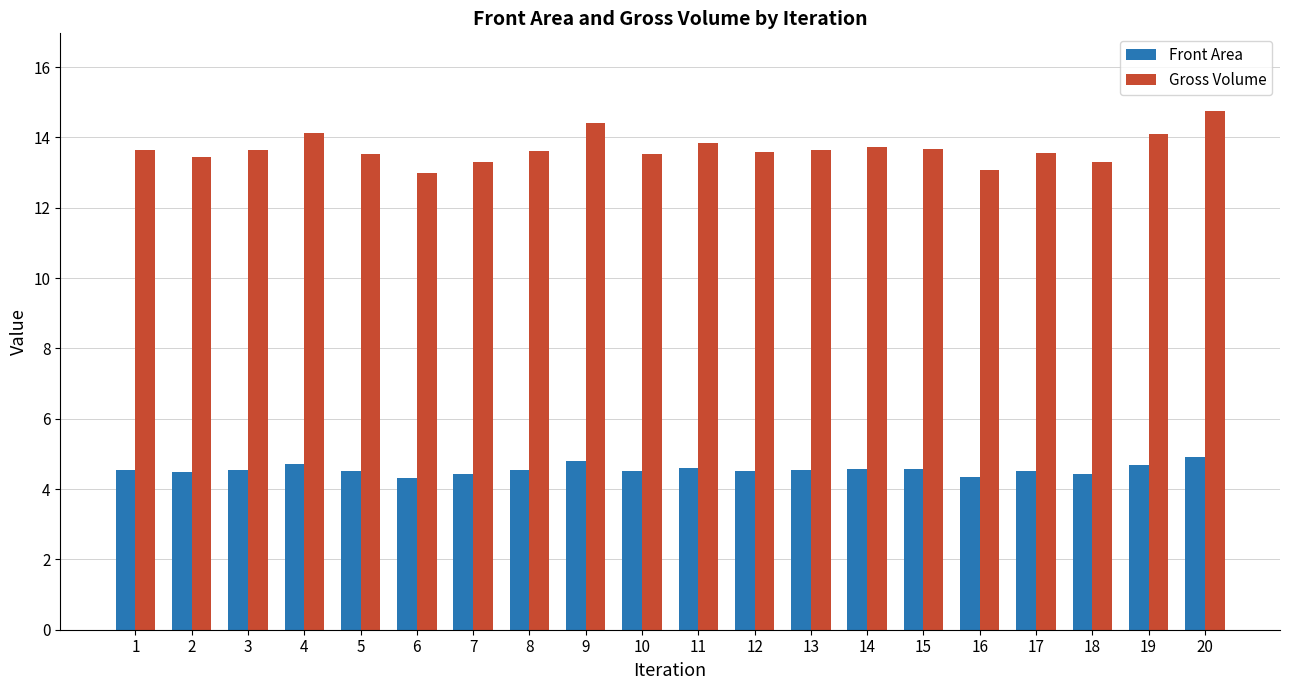

What is the maximum value for Front Area?

4.9